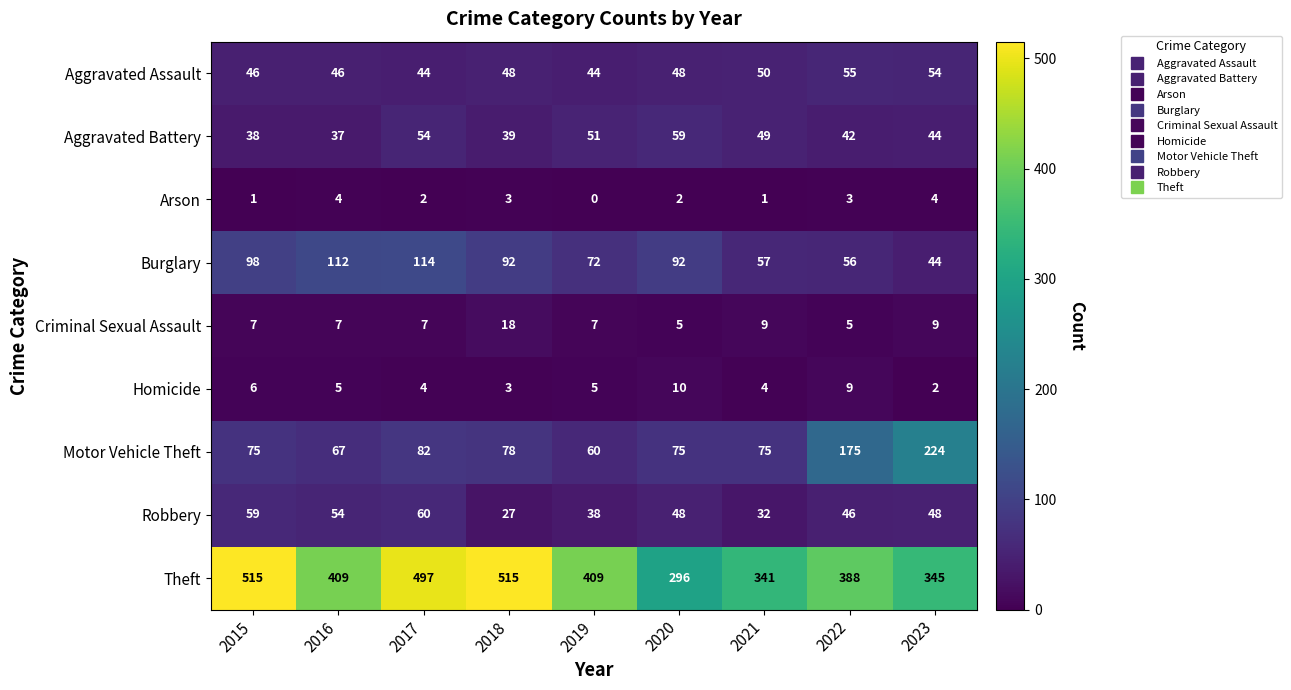

The Theft series shows 99 at 2020. True or false?

False